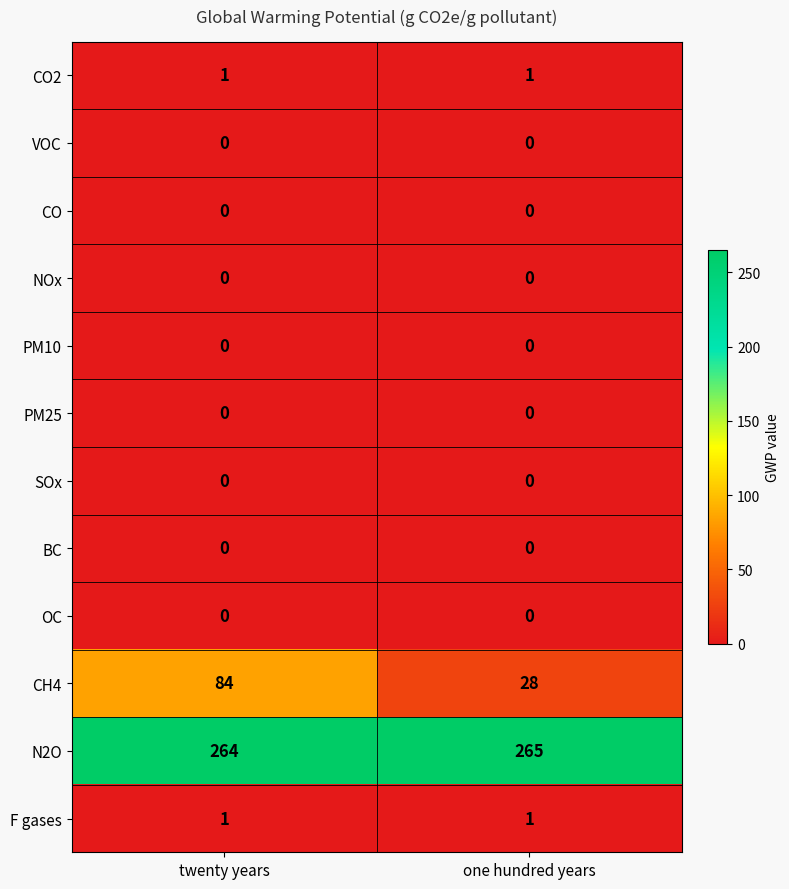

Which series has the largest total across all categories?

N2O